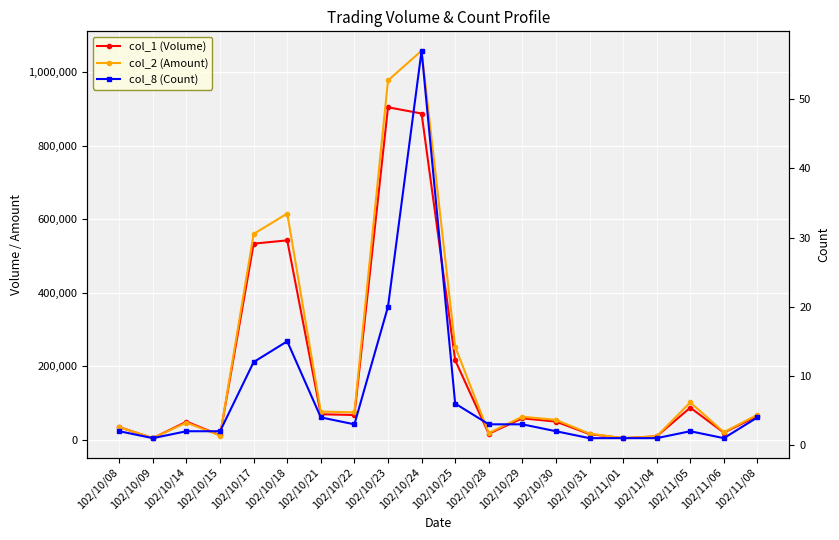

At which label does col_2 (Amount) first exceed 63320?

102/10/17